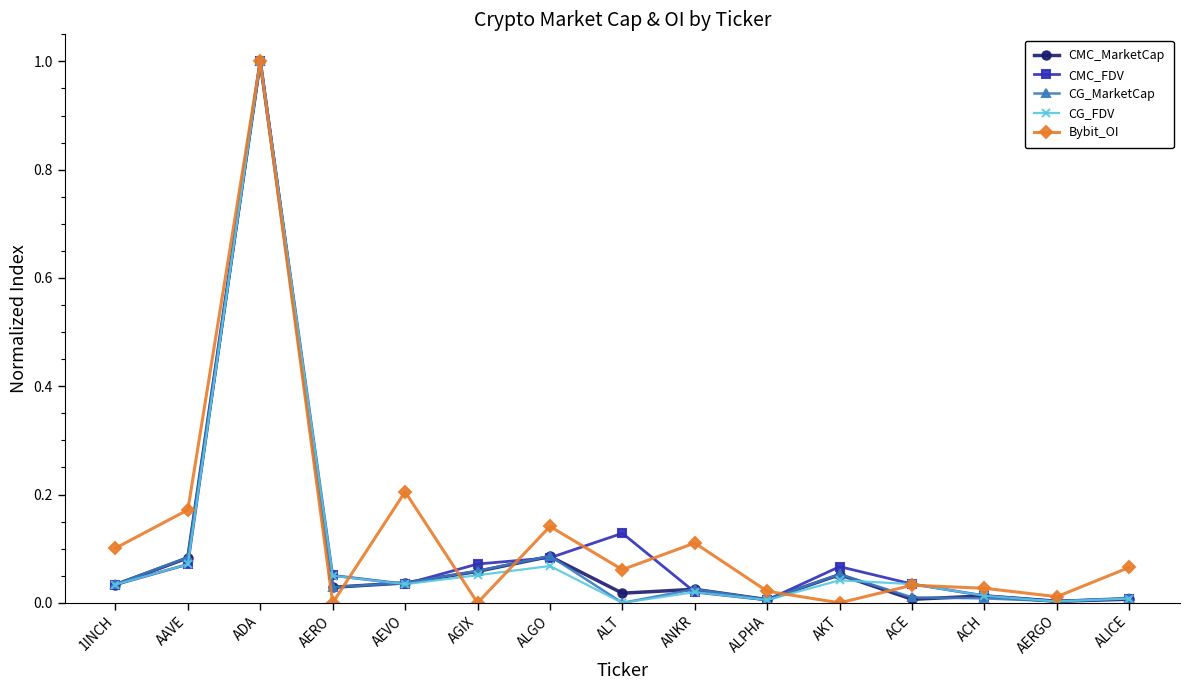

In Bybit_OI, how many points are lower than both neighbors (excluding endpoints)?

5